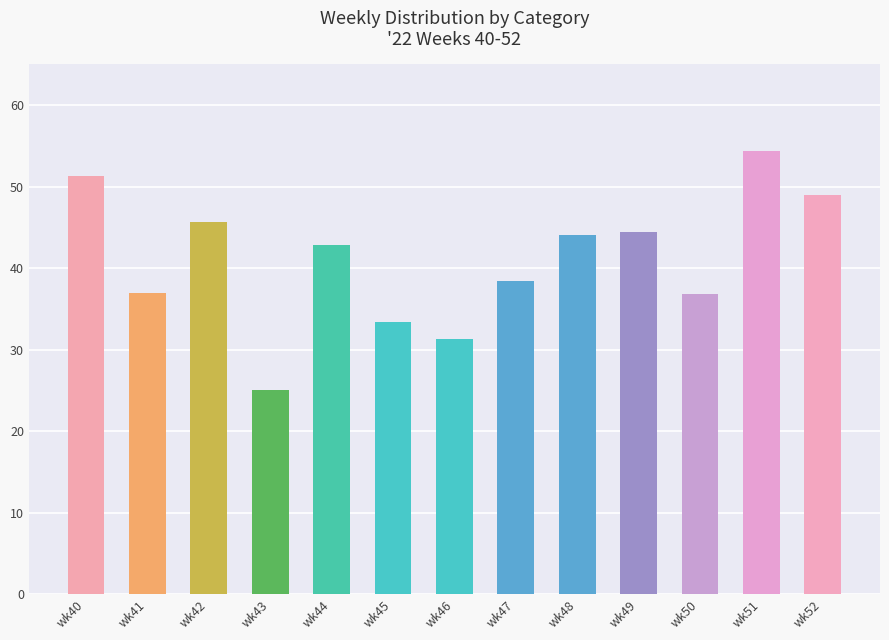

At which category does the chart reach its peak across all series?

wk51